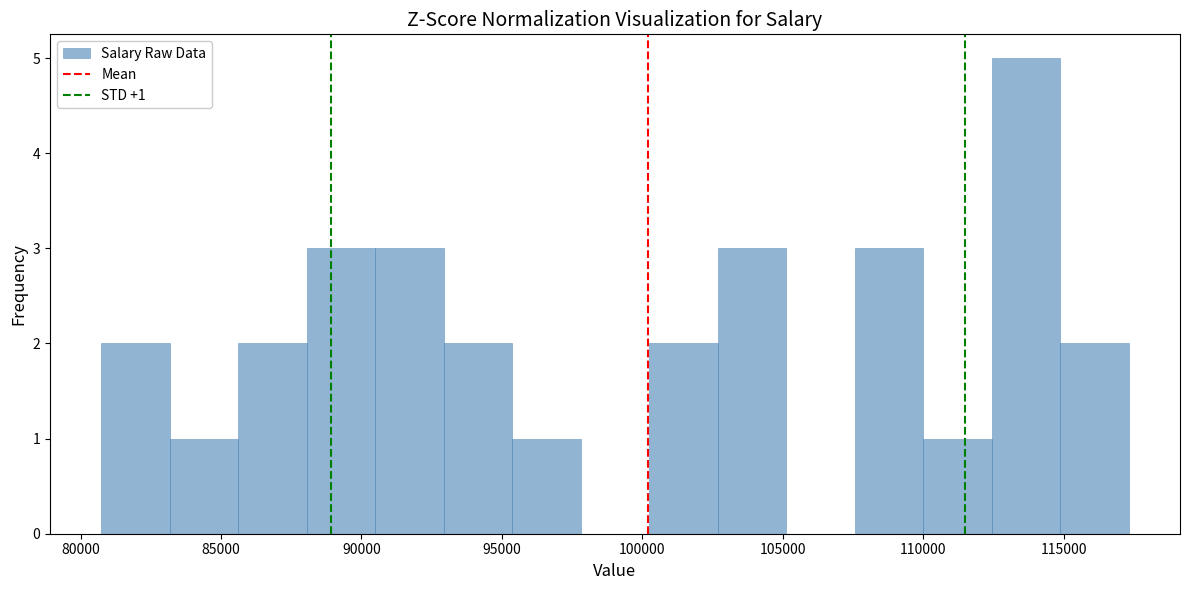

Over which range of the x-axis is the bar tallest?

112500 to 115000